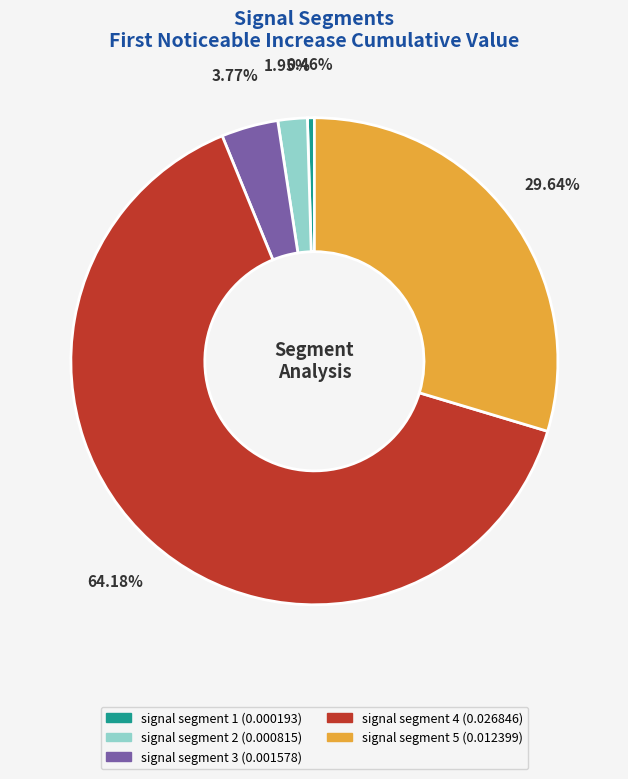

To the nearest percent, what is the combined percentage of signal segment 3 and signal segment 2?

6%